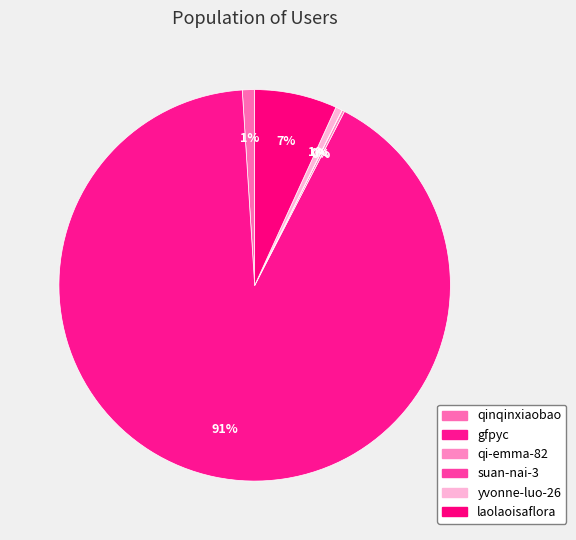

How many slices are in this pie chart?

6